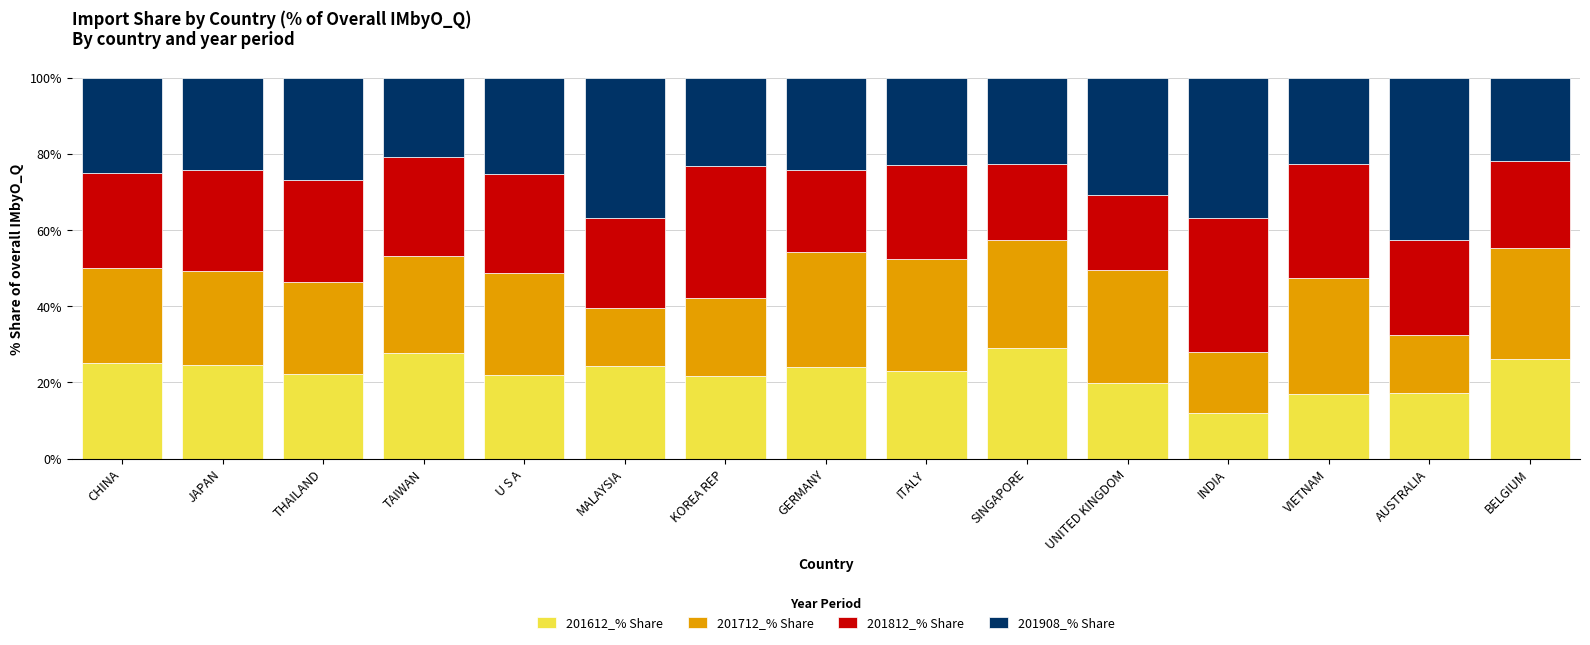

True or false: 201612_% Share has a value of 26.1 at BELGIUM.

True